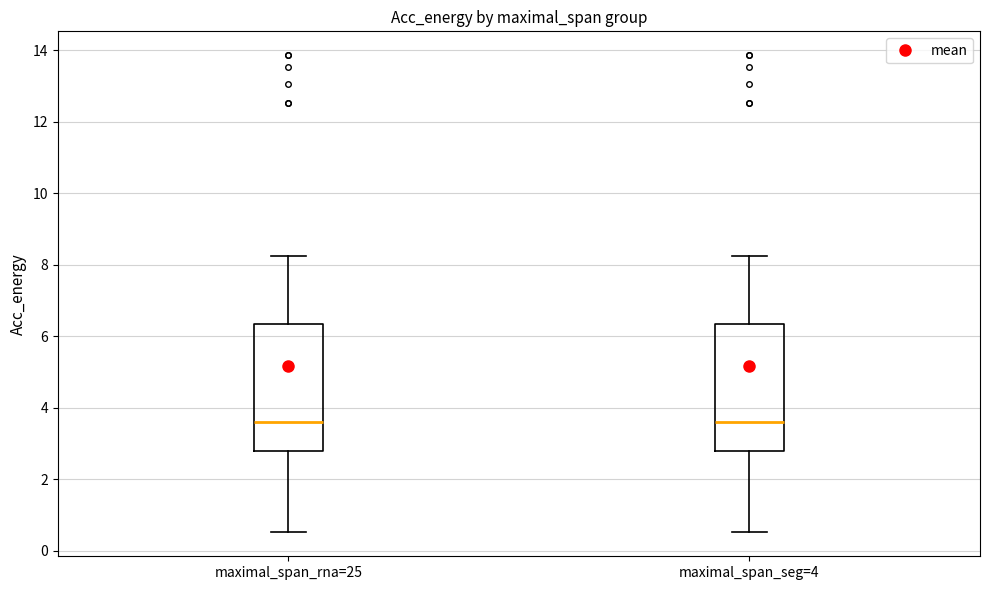

Where does the upper whisker of the box for maximal_span_rna=25 end on the y-axis? The values are not printed on the chart, so give them approximately, as read against the axis.

8.2